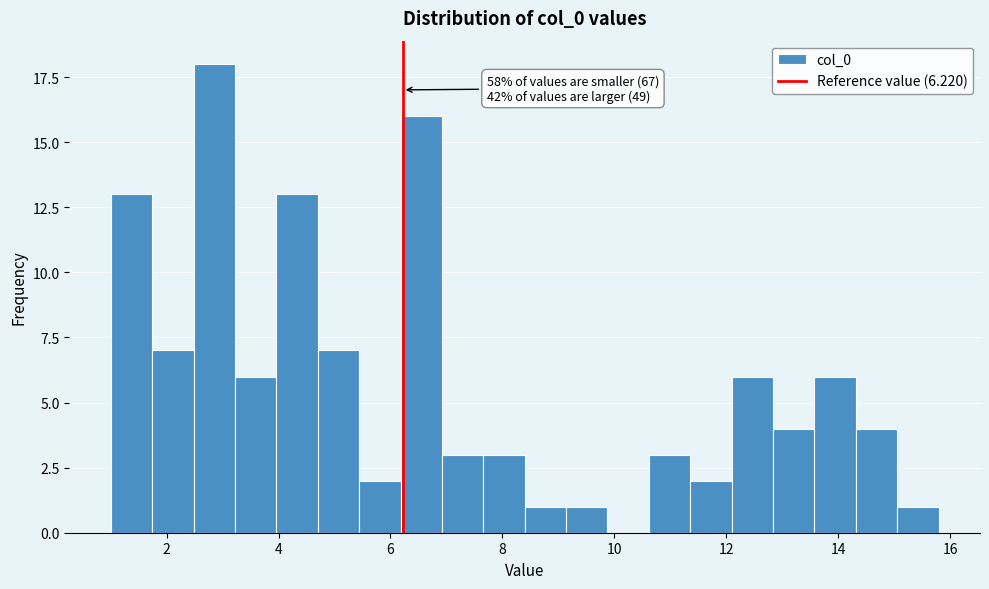

Read against the x-axis, roughly where is the centre of the tallest bar?

2.8